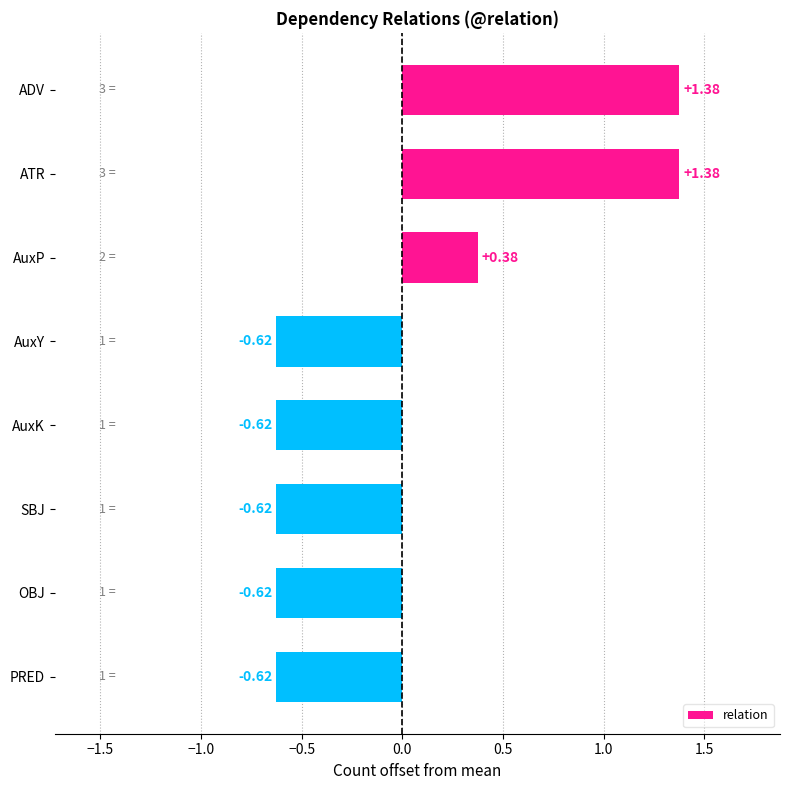

Does the chart contain stacked bars?

No